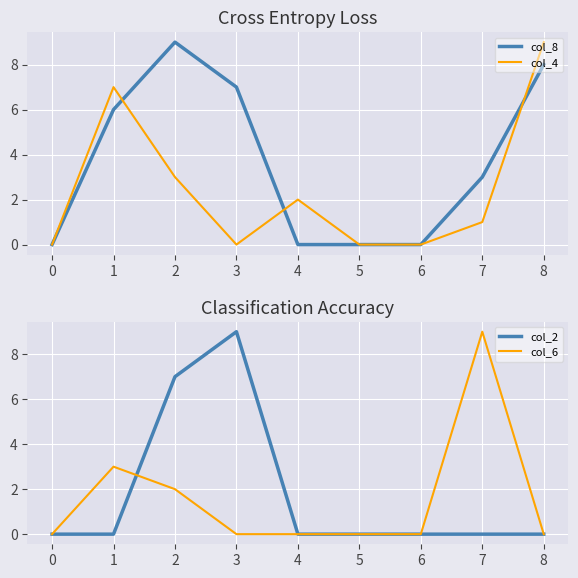

What are all the series names shown in the legend?

col_8, col_4, col_2, col_6